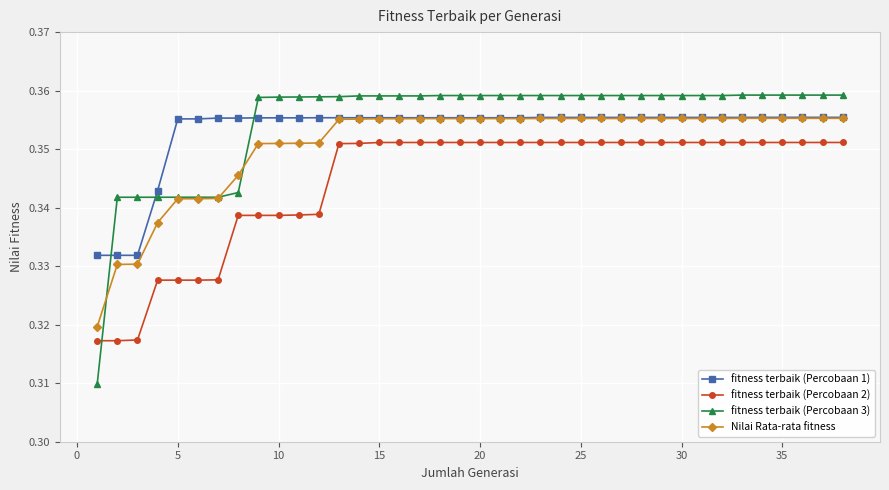

Which series has the widest spread of values?

fitness terbaik (Percobaan 3)